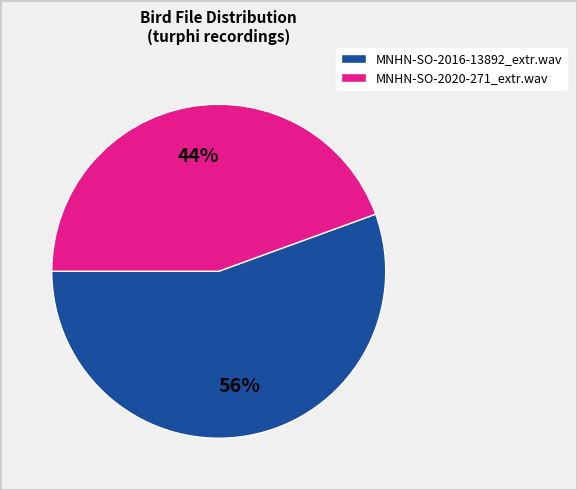

True or false: MNHN-SO-2020-271_extr.wav accounts for 39% of the total.

False